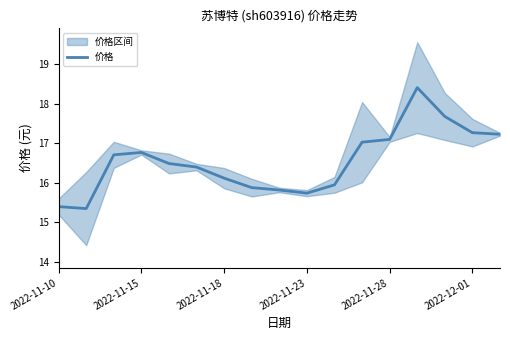

Count the number of categories in the chart.

17